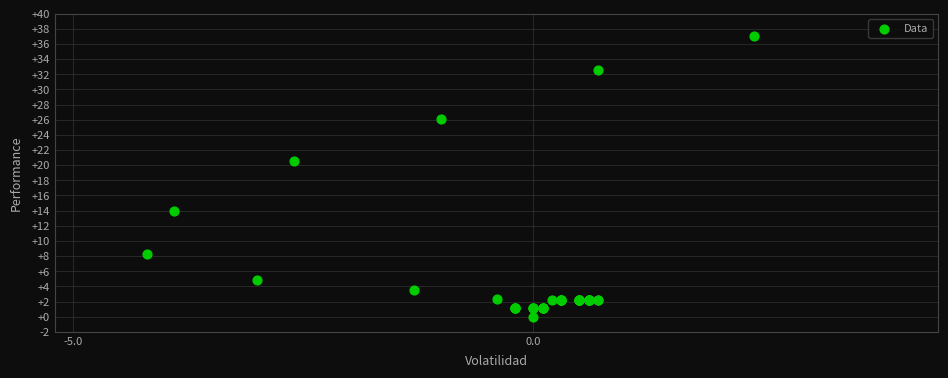

What Y value in the scatter plot is closest to 18?

20.6